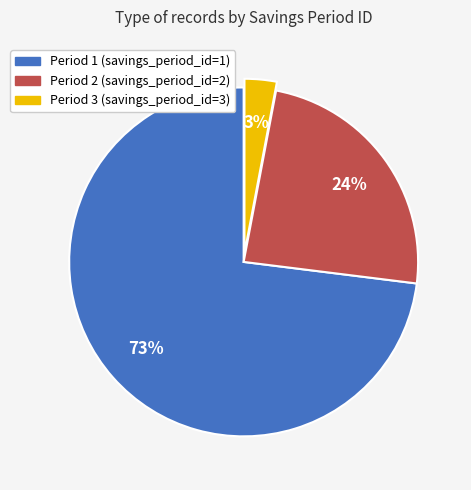

What is the ratio of the value at Period 2 to the value at Period 1?

0.3